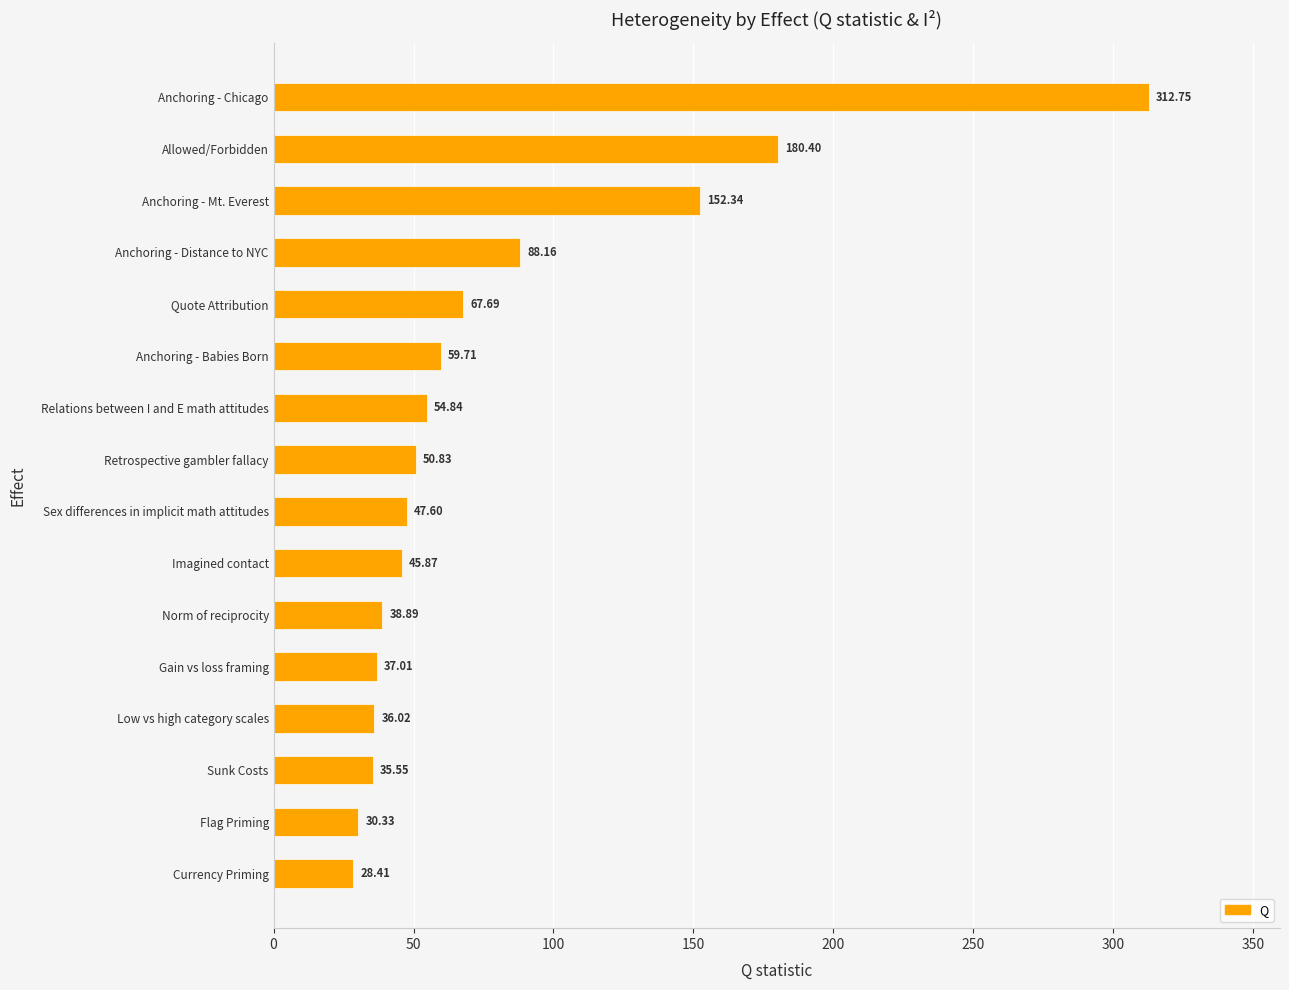

At which category does the chart reach its peak across all series?

Anchoring - Chicago